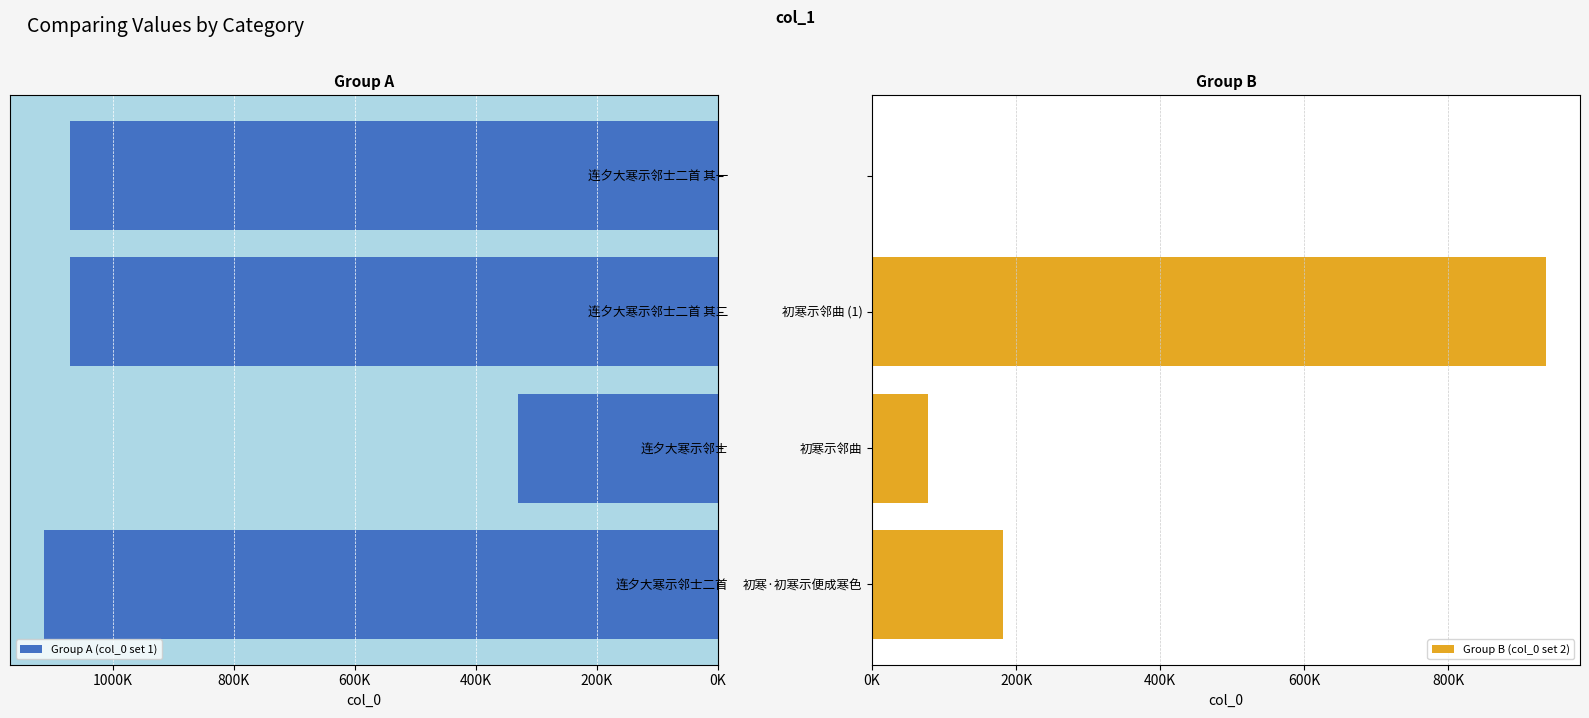

Read the Group B (col_0 set 2) value at 初寒示邻曲 (1).

935798